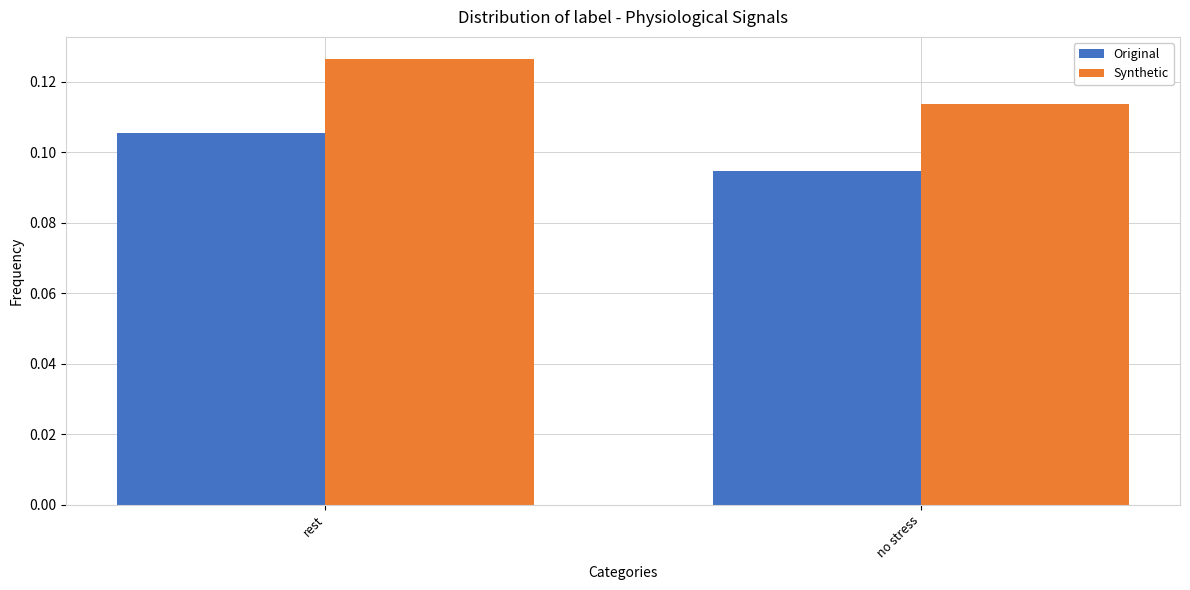

Rank the categories by Original value from lowest to highest.

no stress, rest